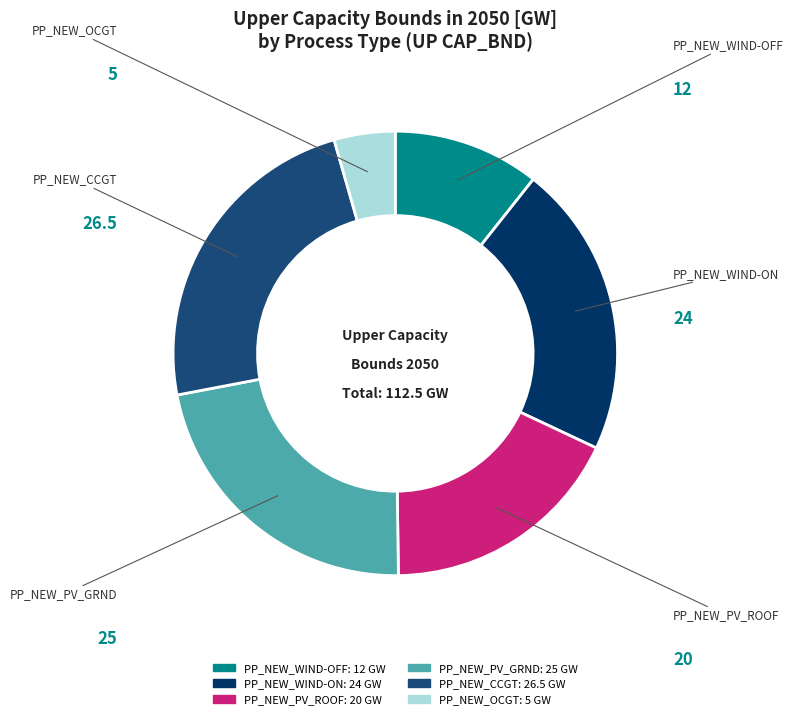

Is PP_NEW_PV_ROOF the majority of the pie?

No